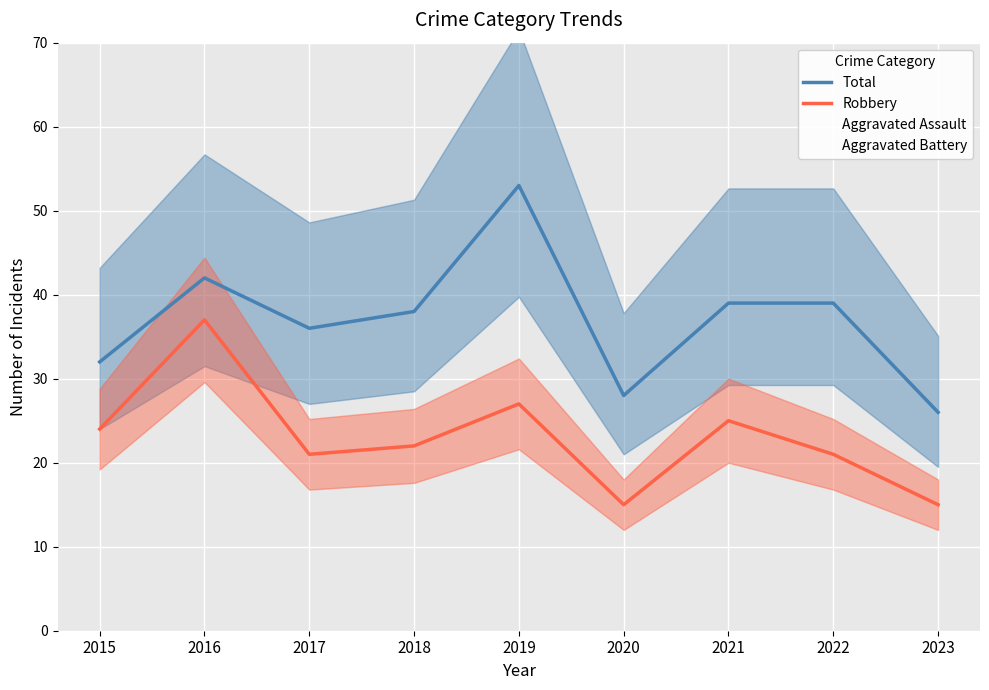

At which category does Total reach its first local peak?

2016